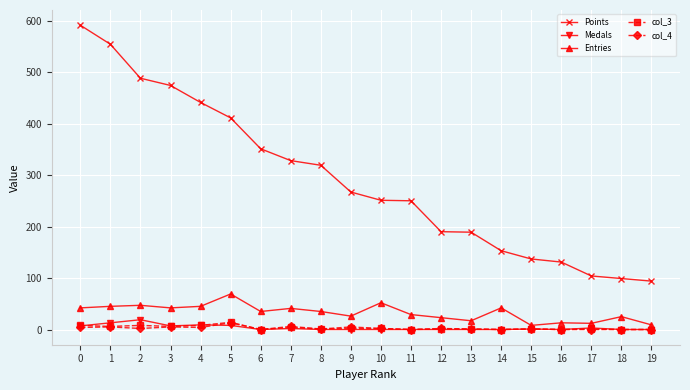

Which series has the largest range (max minus min)?

Points